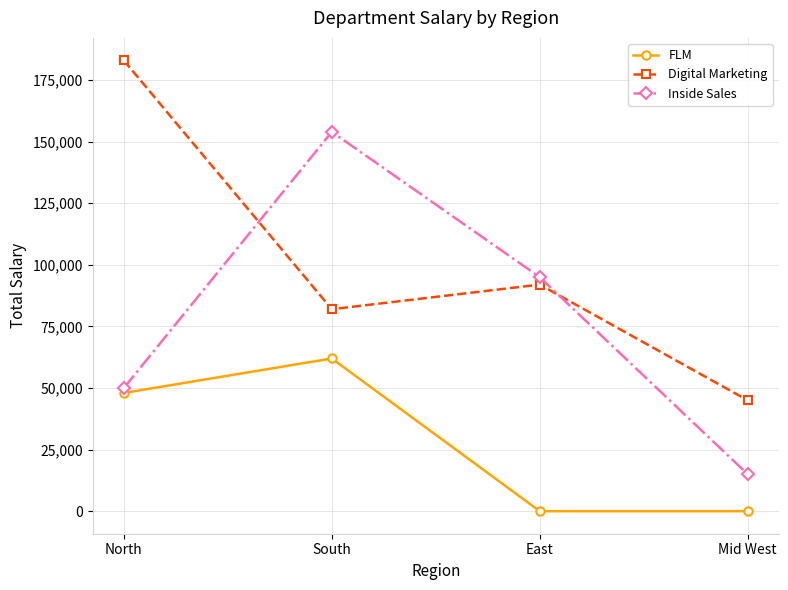

How many series are shown in this chart?

3